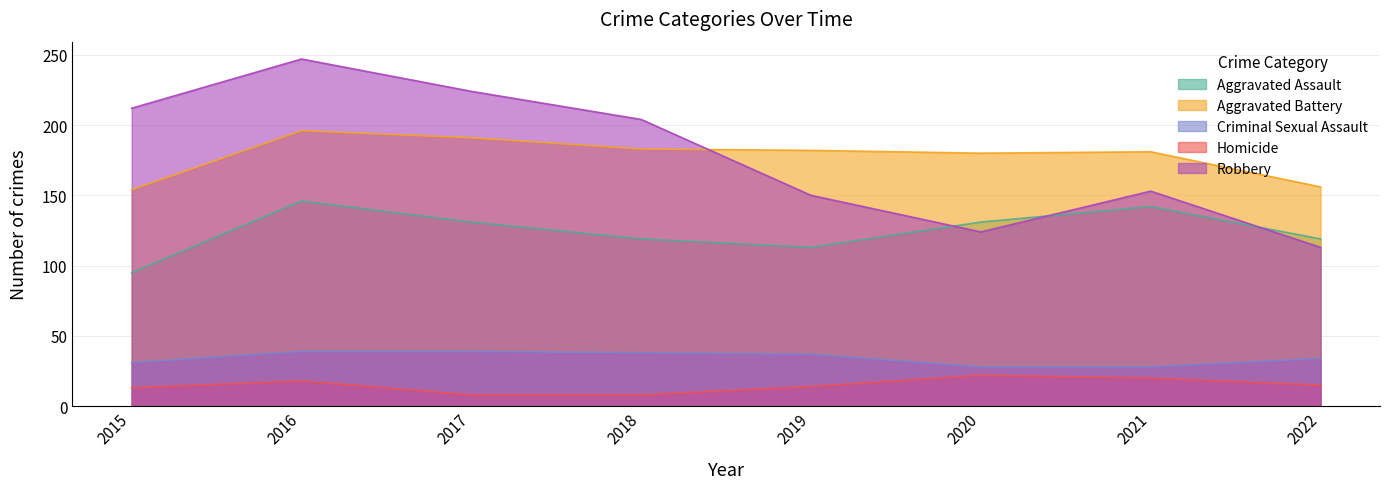

True or false: Aggravated Assault and Criminal Sexual Assault intersect in this chart.

False